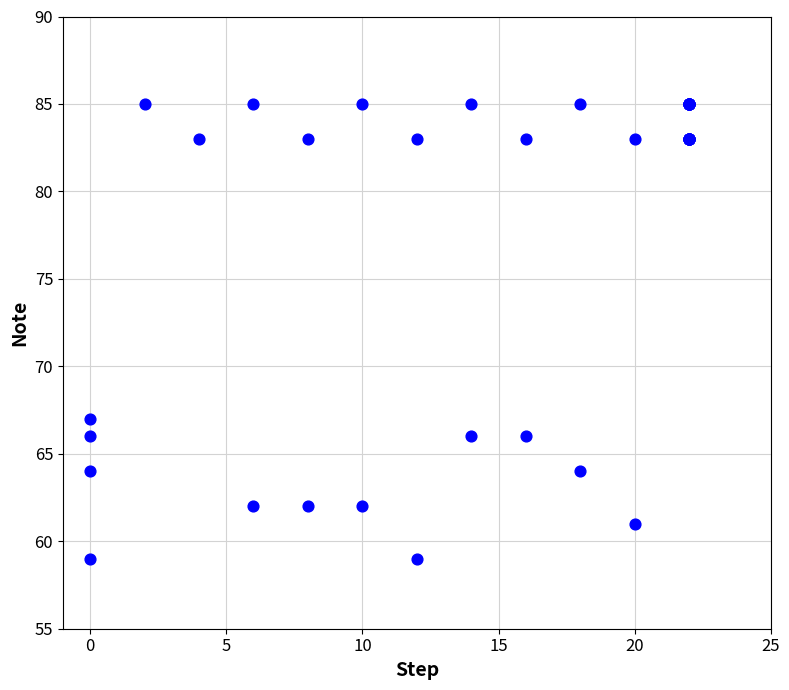

What Y value in the scatter plot is closest to 72?

67